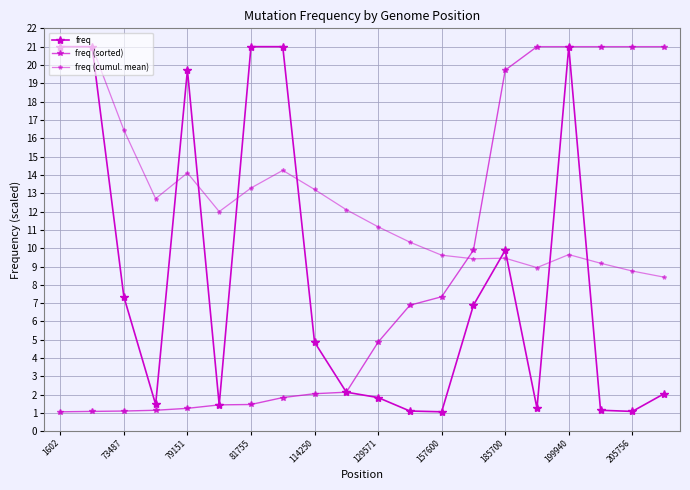

List the series in order of their peak value, lowest first.

freq, freq (sorted), freq (cumul. mean)